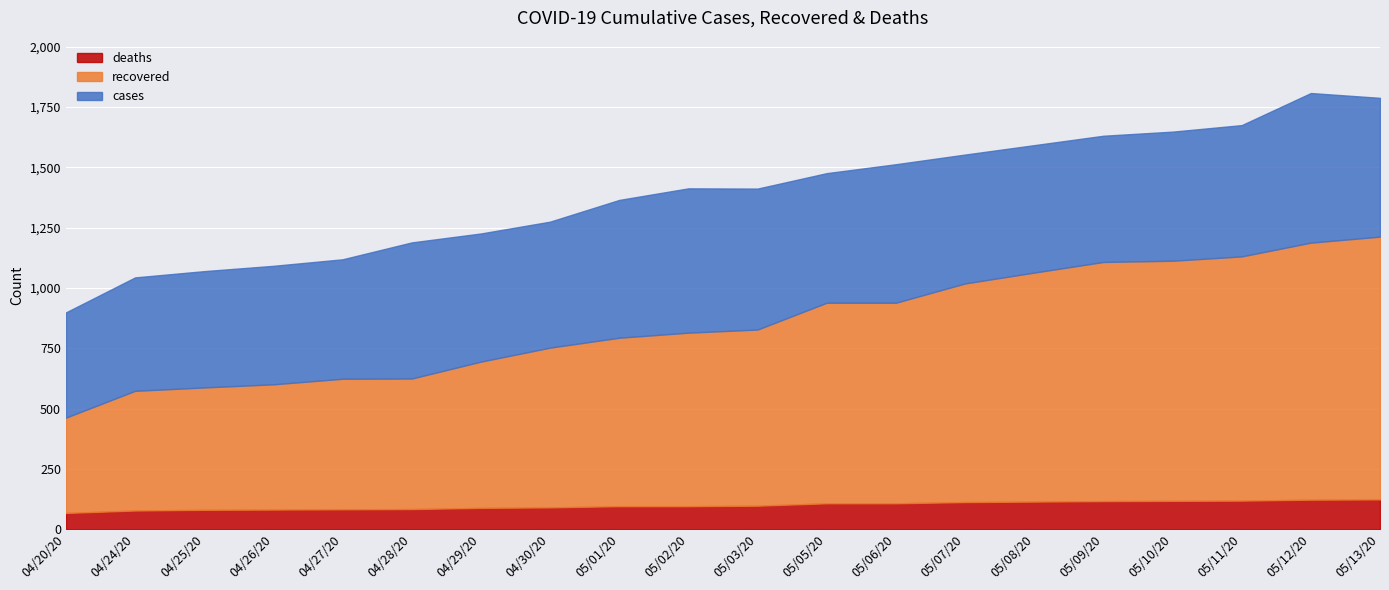

What are all the series names shown in the legend?

deaths, recovered, cases